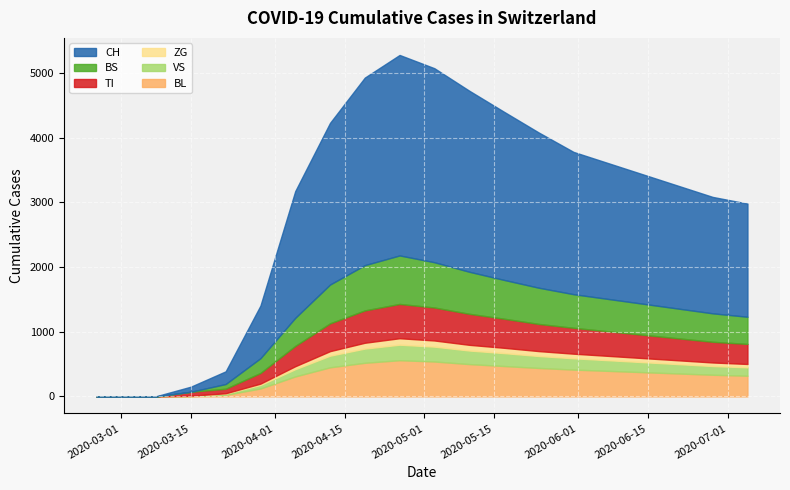

True or false: TI and CH cross at least once.

False